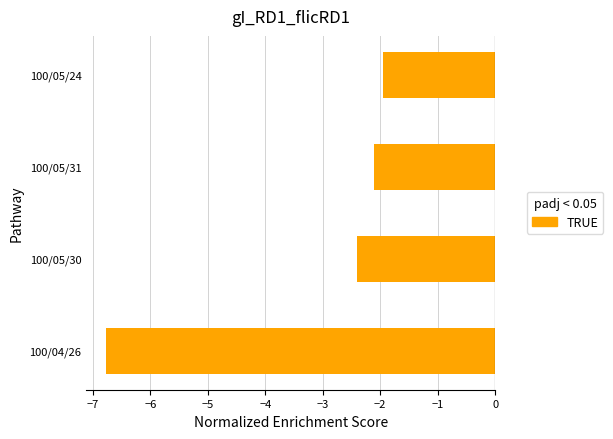

Is it true that the value at 100/05/24 is -2.0?

True